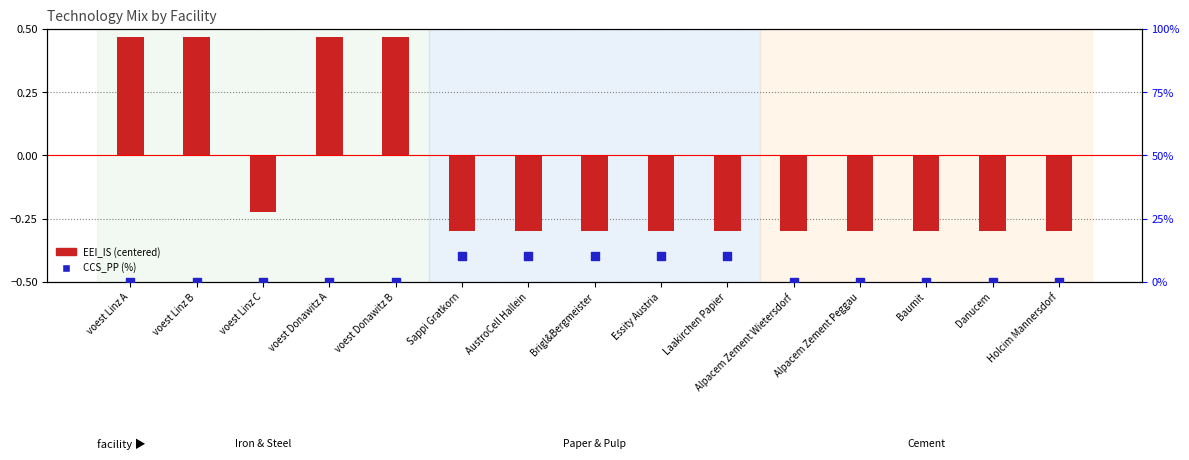

Is the value of EEI_IS (centered) at Brigl&Bergmeister greater than the value of CCS_PP (%) at Alpacem Zement Wietersdorf?

No